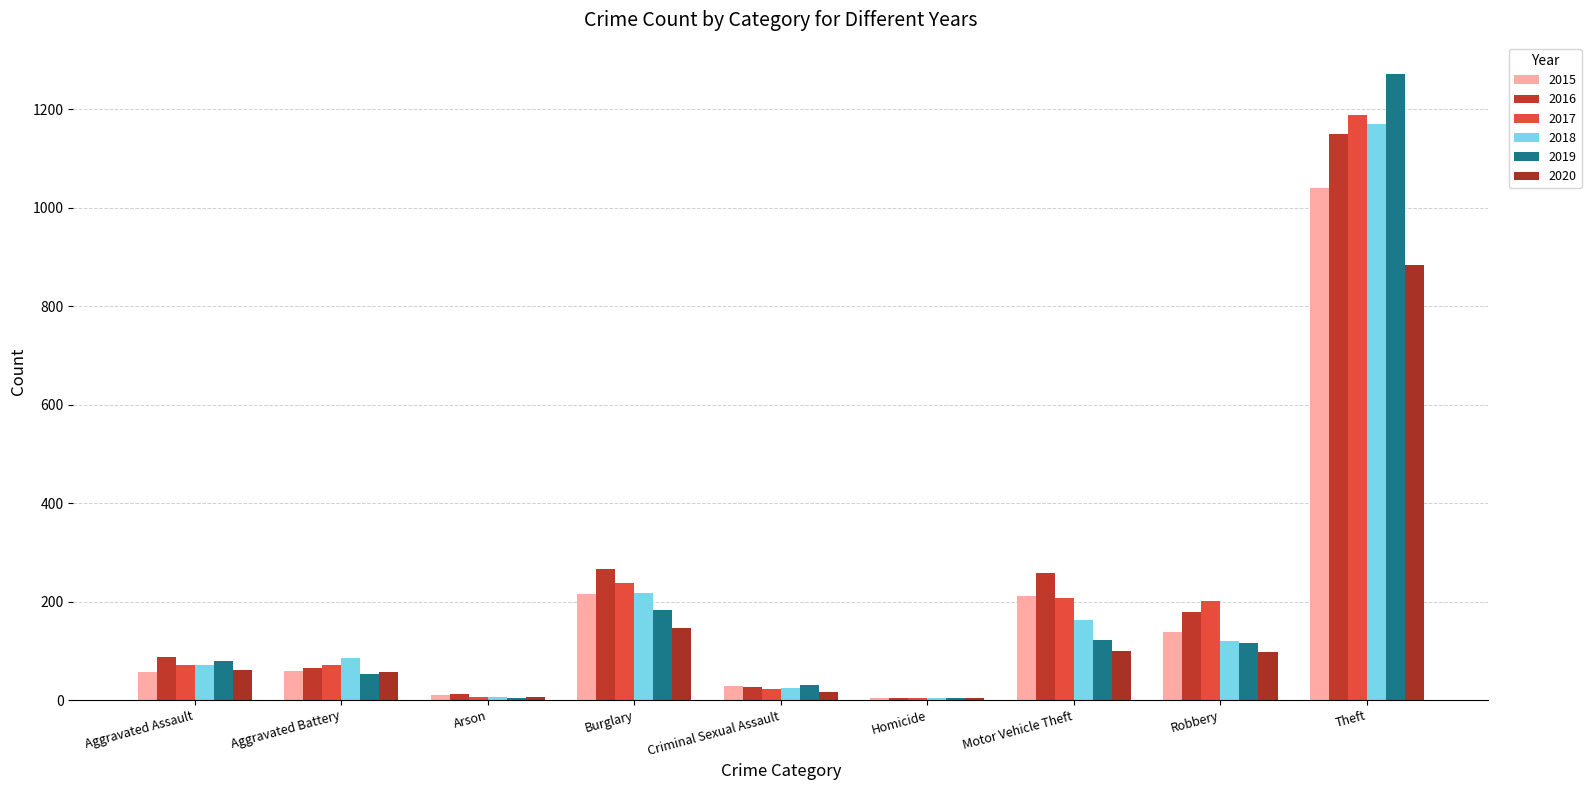

At which category is the sum across all series the highest?

Theft